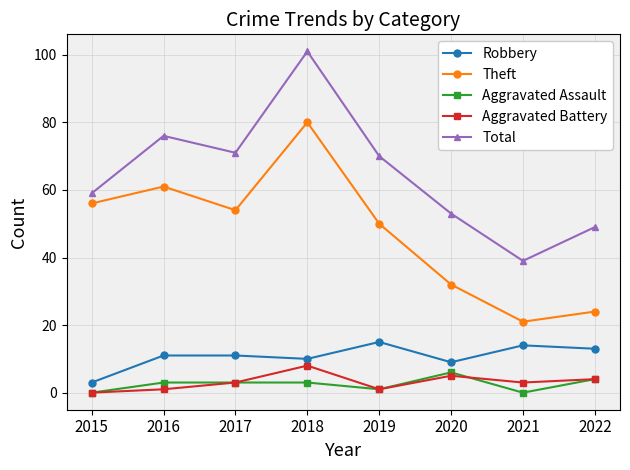

Where is the first local maximum for Total?

2016